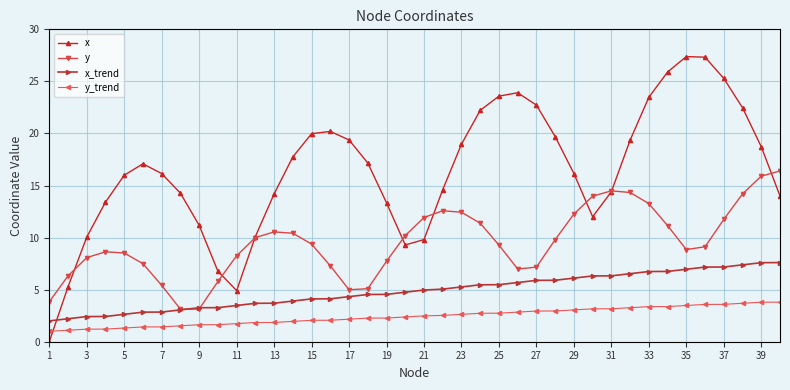

Which series has the largest range (max minus min)?

x